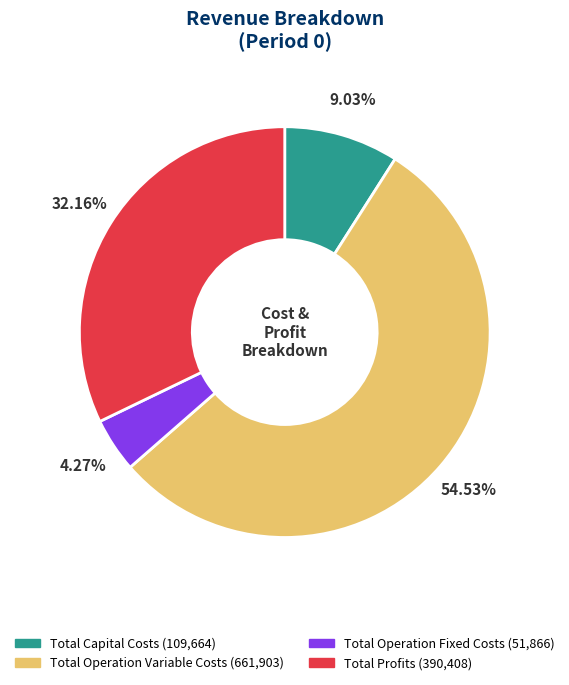

Which has a higher value, Total Operation Fixed Costs or Total Profits?

Total Profits